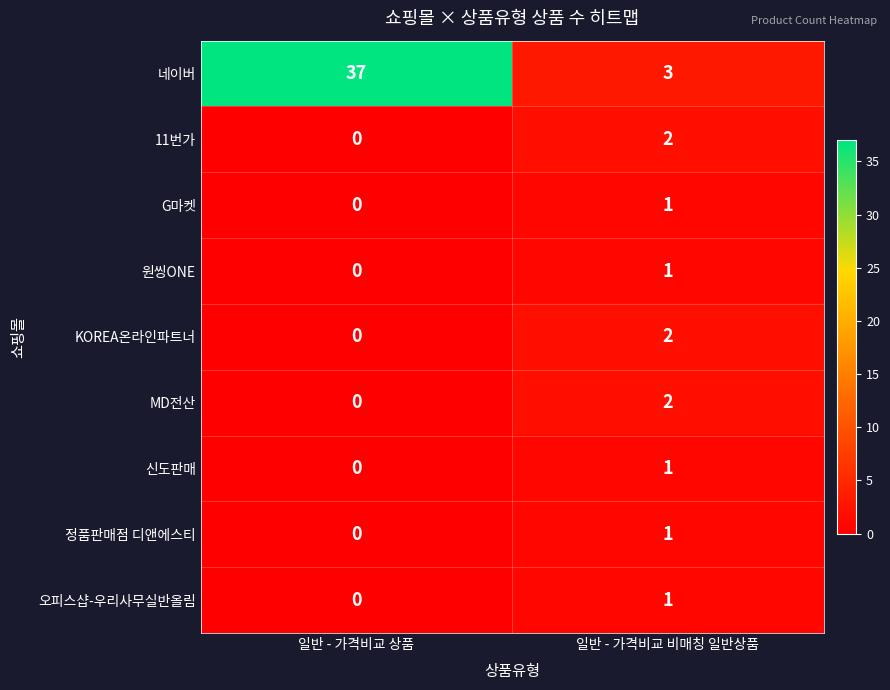

Between 일반 - 가격비교 상품 and 일반 - 가격비교 비매칭 일반상품, which series saw the biggest shift?

네이버